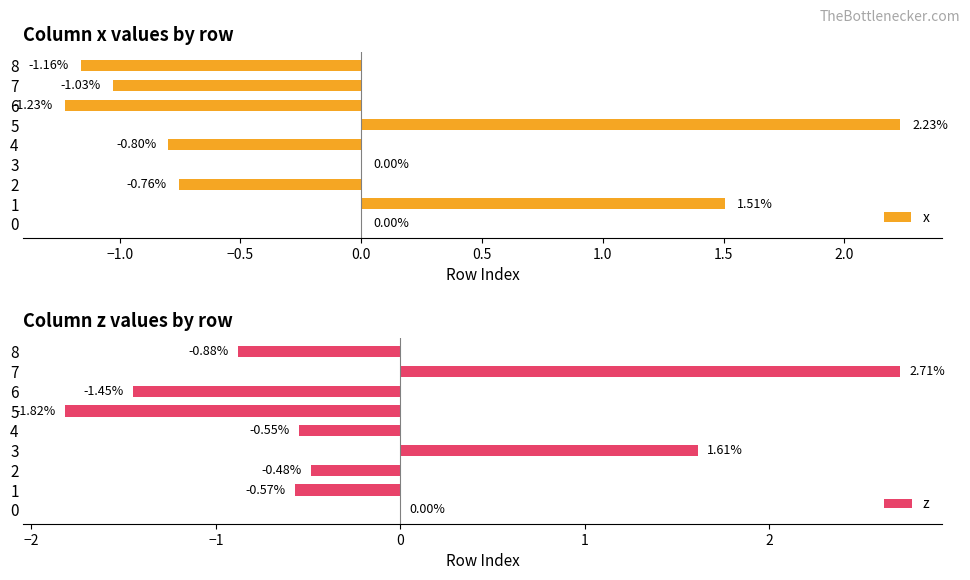

How many z values are between 0 and 1?

1